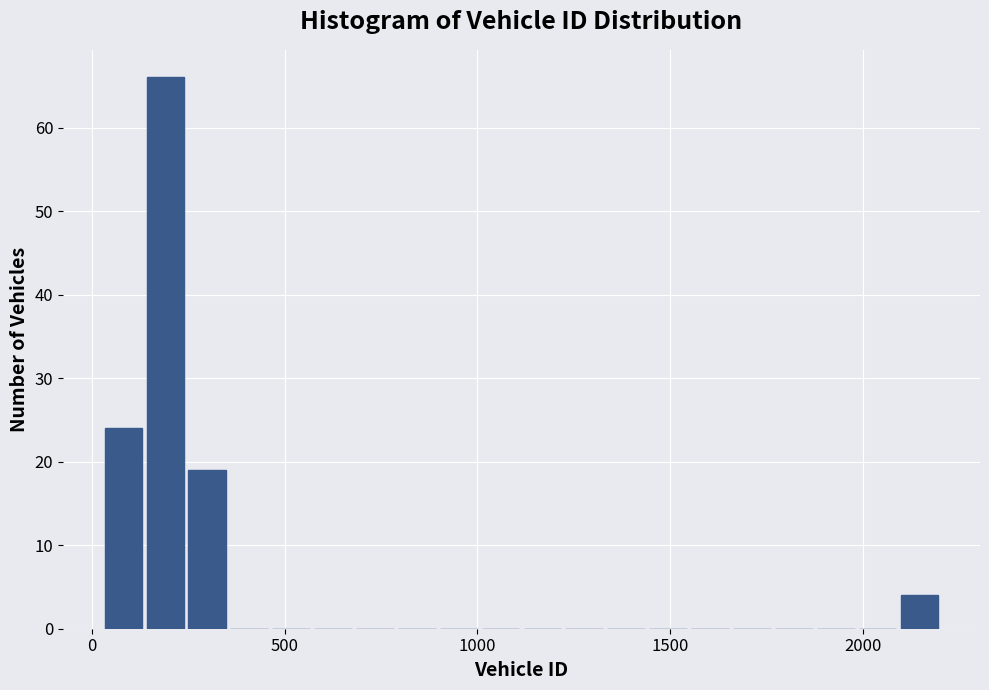

Read against the x-axis, roughly where is the centre of the tallest bar?

200